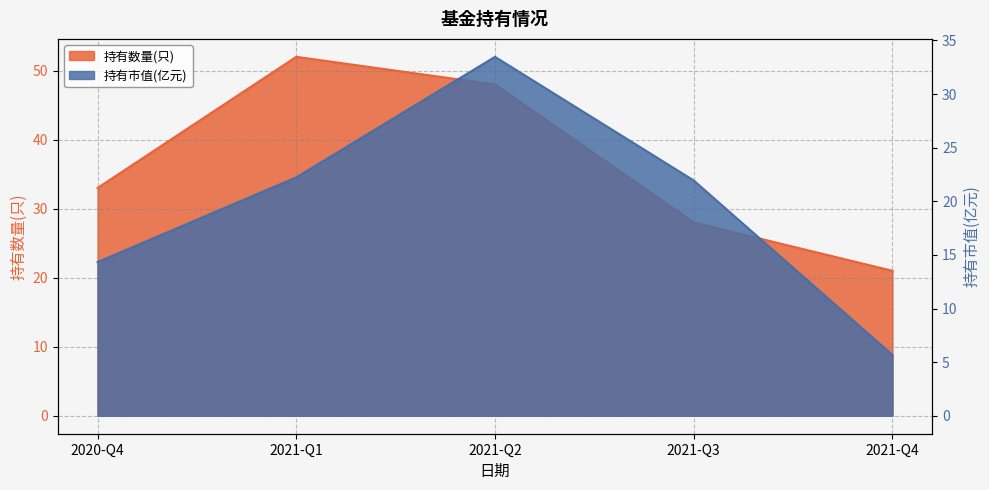

What is the value of the 持有数量(只) point at the 3rd from the left?

48.0